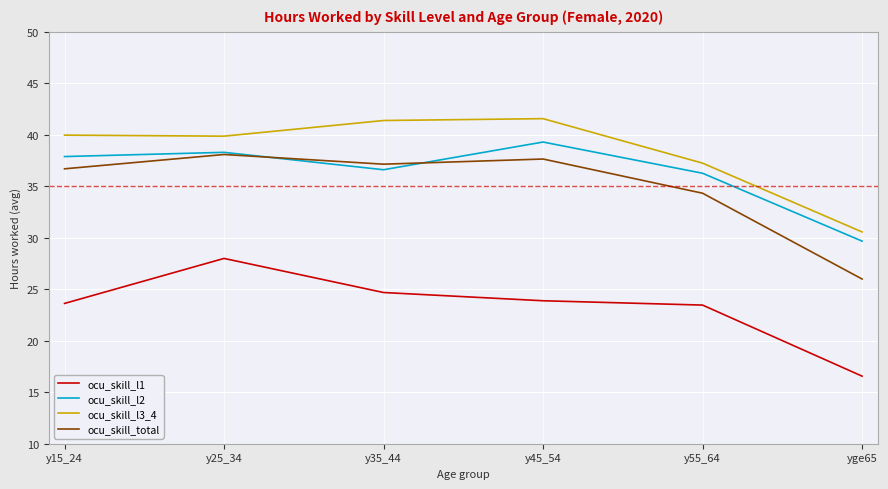

At which label does ocu_skill_l2 first exceed 37?

y15_24